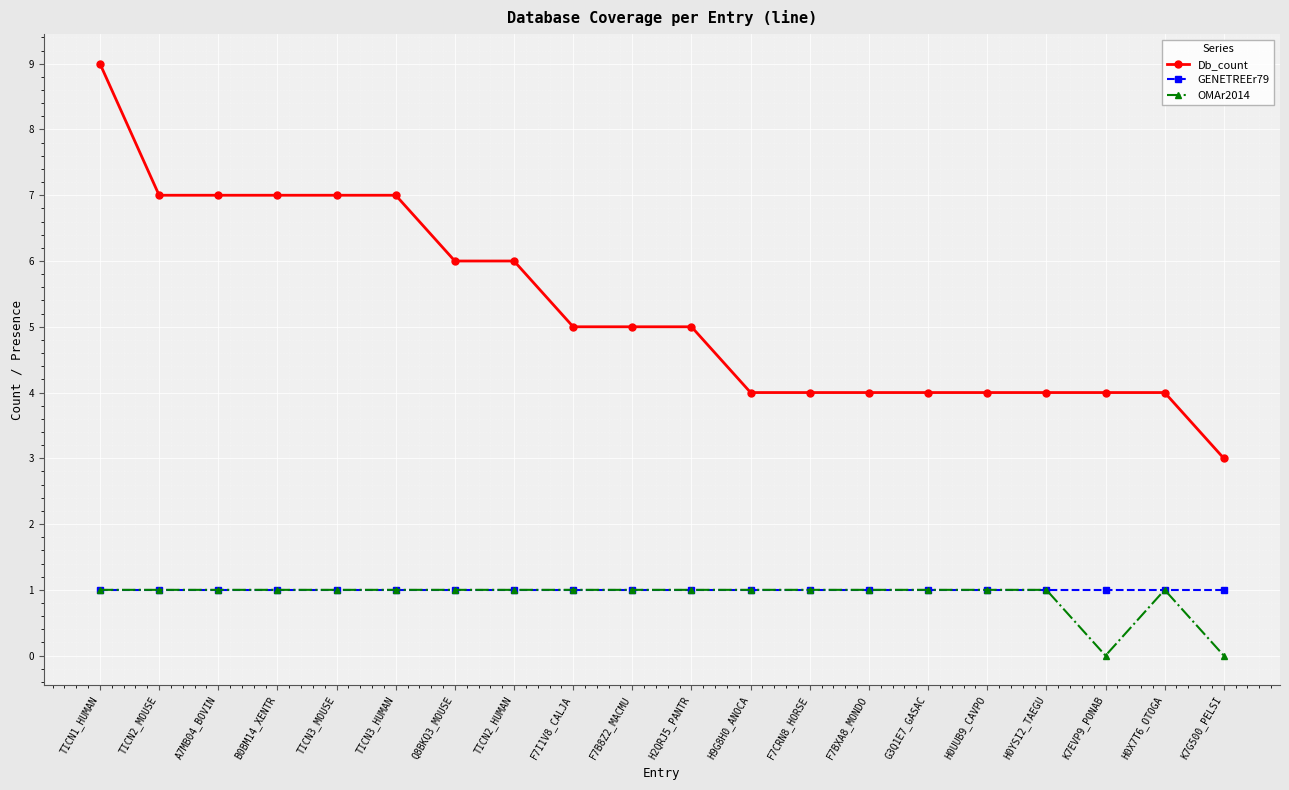

Is the value of Db_count at G3Q1E7_GASAC greater than the value of GENETREEr79 at TICN3_MOUSE?

Yes